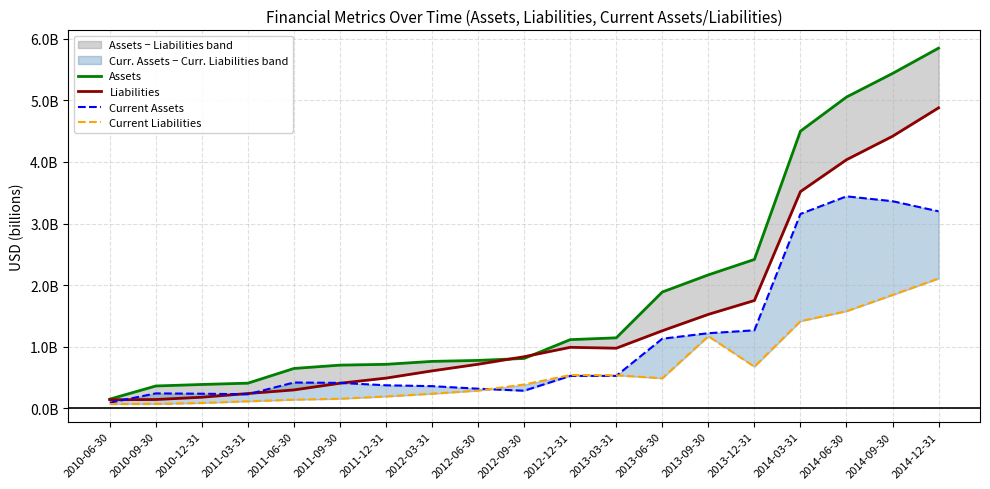

Which series has the largest range (max minus min)?

Assets